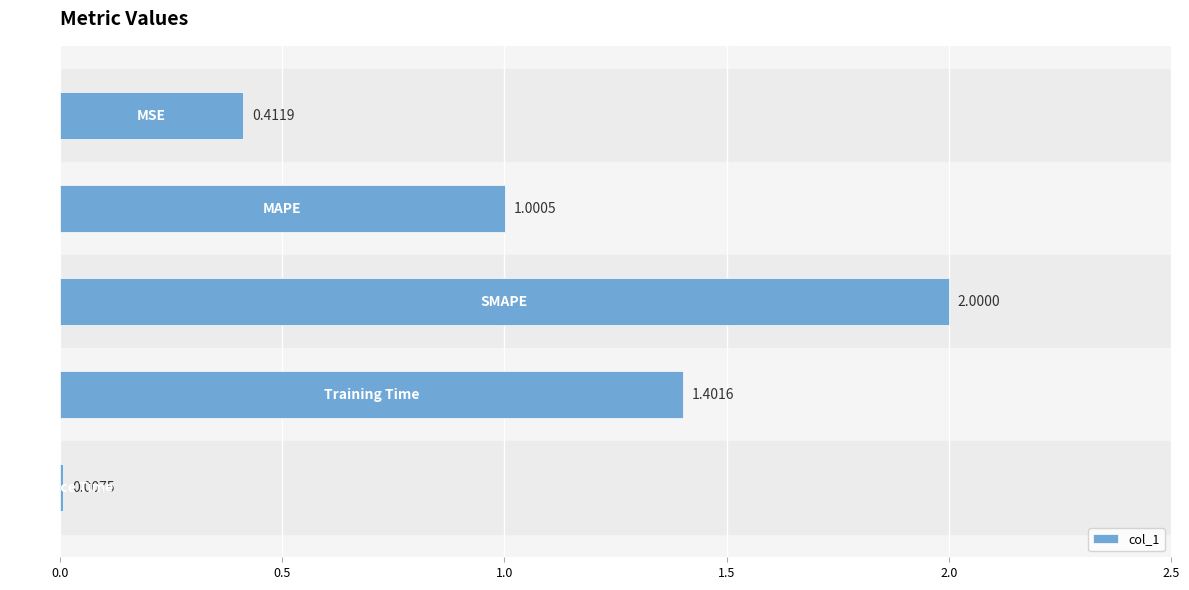

Count the number of values greater than 1.

3